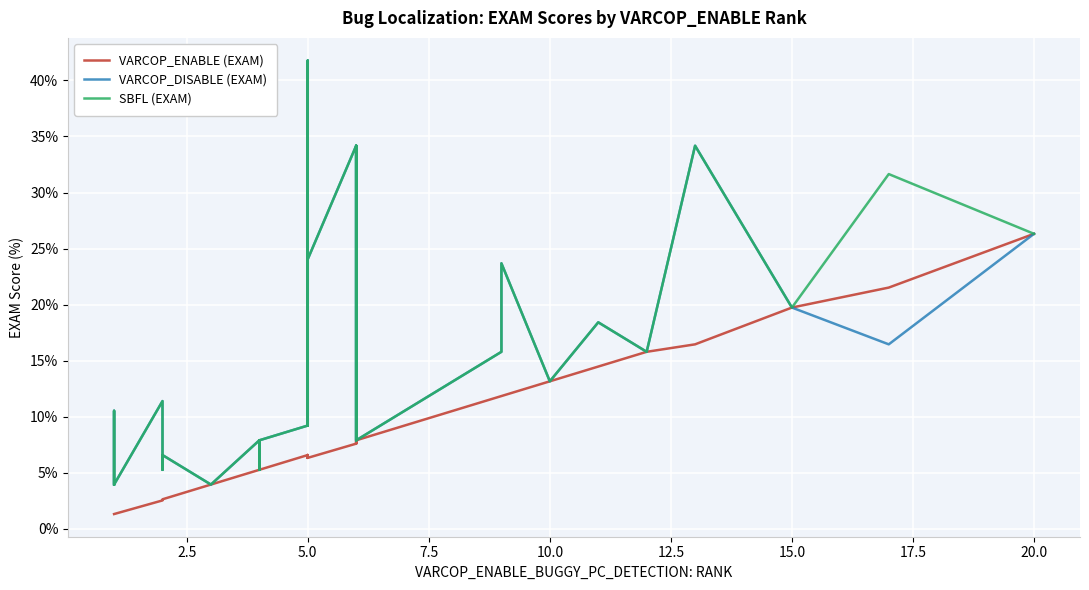

The SBFL (EXAM) series shows 48.9 at 26. True or false?

False